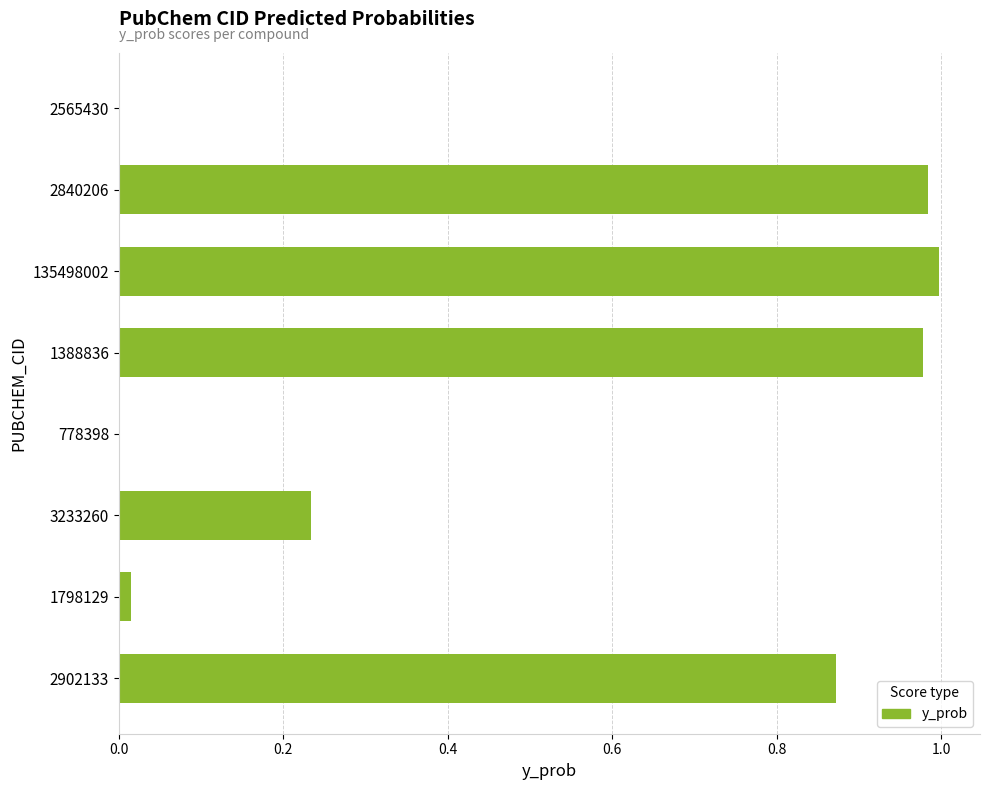

The chart shows a value of 1.0 at 1388836. True or false?

True